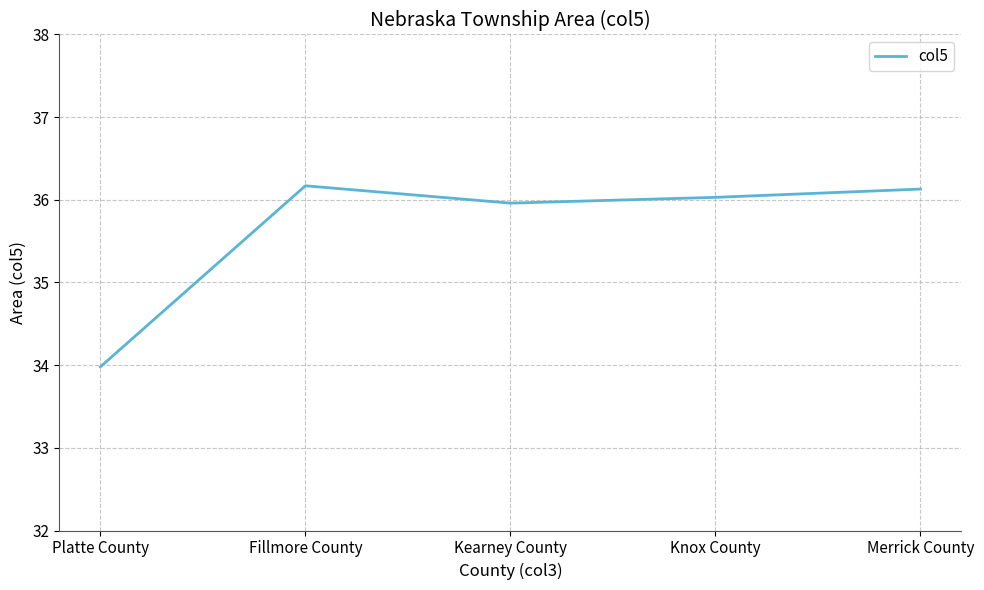

What is the ratio of the value at Platte County to the value at Merrick County?

0.9